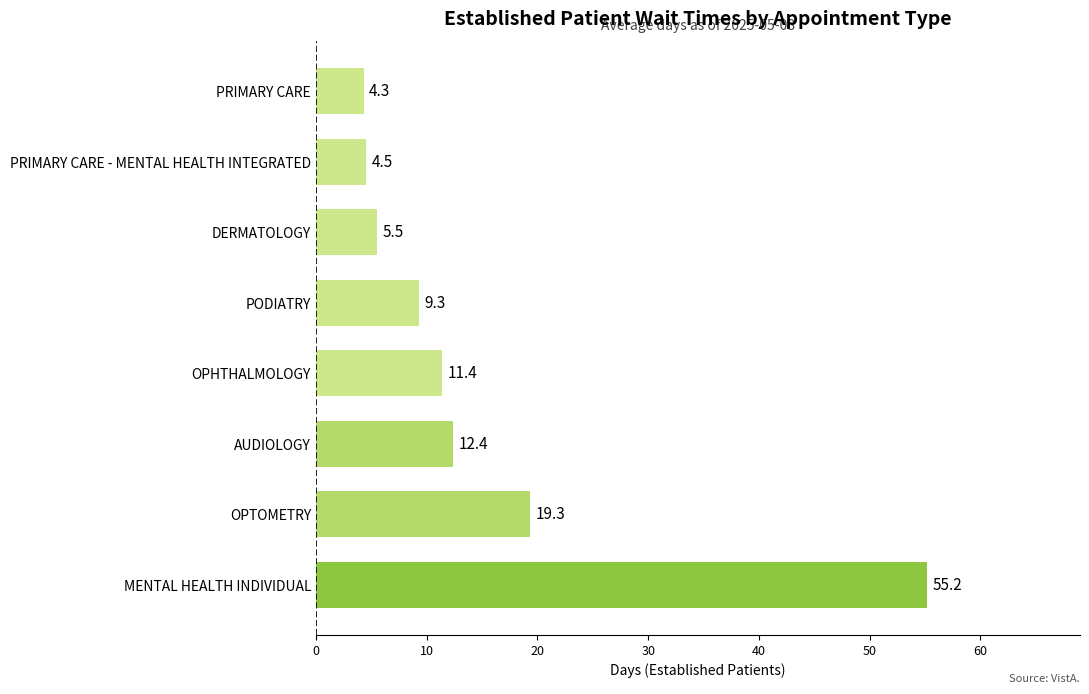

Does the chart contain stacked bars?

No